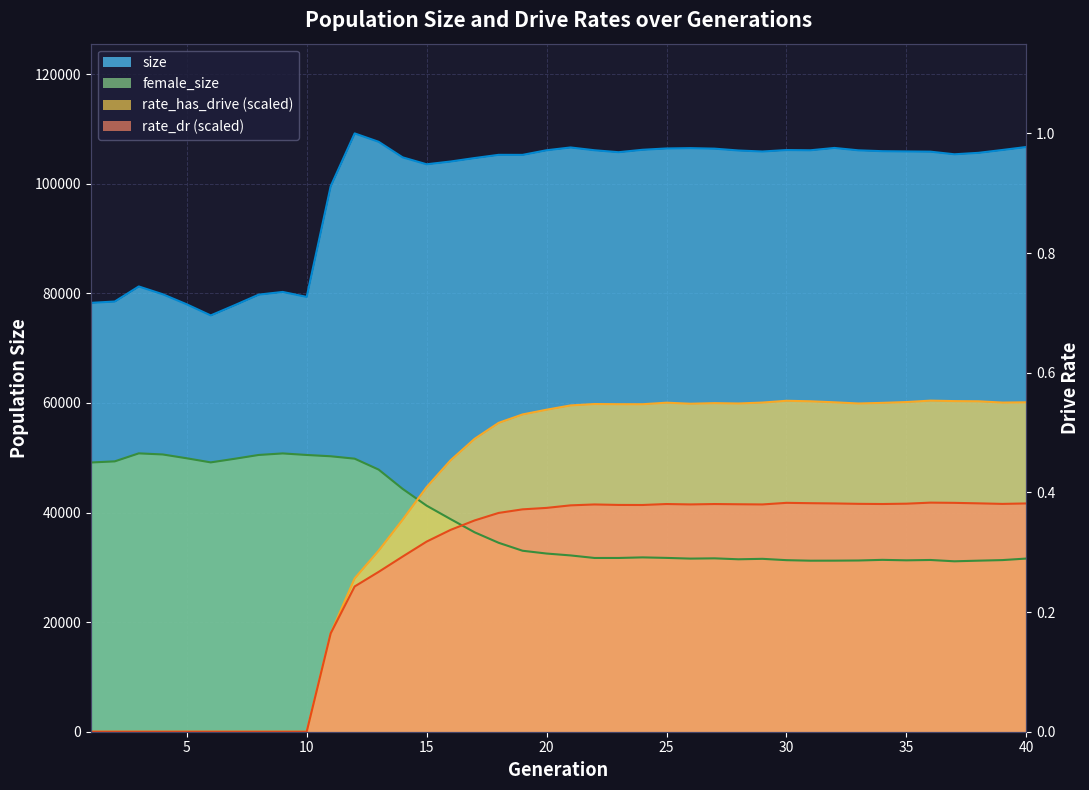

Reading left to right, list all the values displayed in this chart.

size: 78256.0	78500.0	81249.0	79828.0	77992.0	75965.0	77833.0	79758.0	80250.0	79344.0	99526.0	109175.0	107647.0	104809.0	103543.0	104049.0	104681.0	105265.0	105258.0	106103.0	106611.0	106102.0	105745.0	106189.0	106430.0	106489.0	106394.0	106057.0	105873.0	106140.0	106098.0	106524.0	106088.0	105931.0	105885.0	105846.0	105367.0	105629.0	106153.0	106698.0
female_size: 49125.0	49335.0	50794.0	50593.0	49896.0	49147.0	49806.0	50502.0	50783.0	50501.0	50264.0	49824.0	47831.0	44312.0	41250.0	38792.0	36390.0	34479.0	33023.0	32514.0	32169.0	31704.0	31706.0	31812.0	31718.0	31589.0	31637.0	31466.0	31547.0	31305.0	31208.0	31216.0	31245.0	31361.0	31275.0	31339.0	31098.0	31213.0	31318.0	31597.0
rate_has_drive: 0.0	0.0	0.0	0.0	0.0	0.0	0.0	0.0	0.0	0.0	17943.1	27979.9	33047.5	38690.5	44640.6	49535.3	53443.5	56358.2	57895.7	58757.4	59541.5	59796.5	59765.0	59760.0	60037.7	59849.0	59959.6	59895.3	60062.2	60387.6	60297.0	60109.2	59895.4	60008.7	60158.2	60413.6	60330.2	60296.5	60059.7	60109.6
rate_dr: 0.0	0.0	0.0	0.0	0.0	0.0	0.0	0.0	0.0	0.0	17943.1	26504.9	29166.6	31959.6	34691.6	36833.1	38552.5	39921.8	40577.8	40842.3	41306.0	41468.2	41381.9	41371.5	41547.6	41475.4	41546.3	41505.2	41472.0	41763.4	41701.7	41654.8	41581.5	41552.0	41609.8	41801.0	41761.5	41672.4	41571.9	41653.2